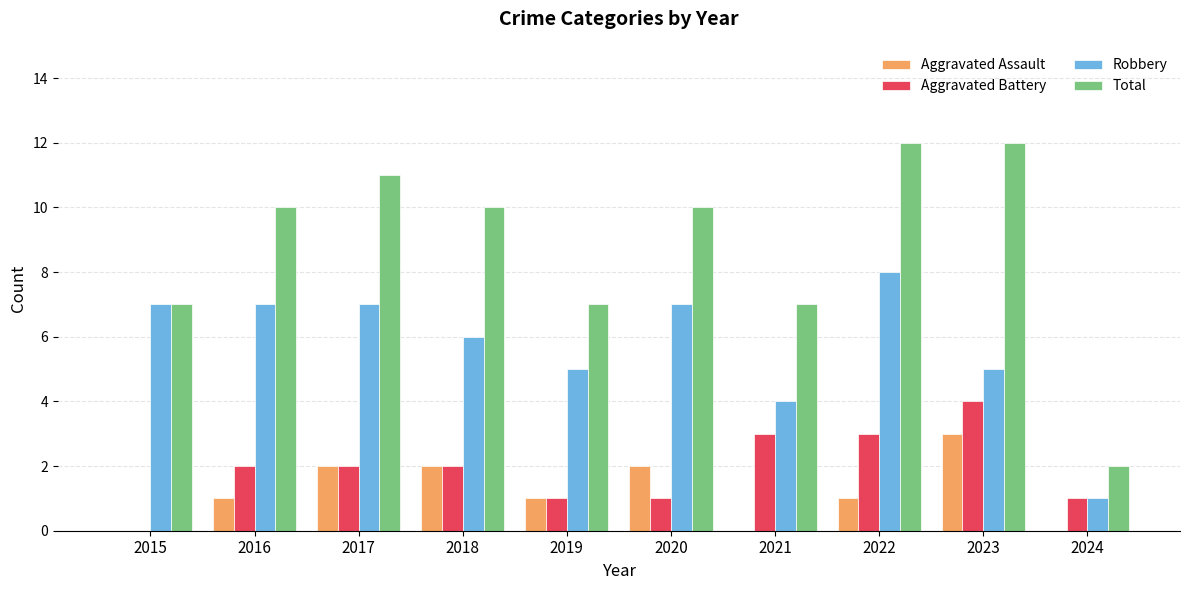

True or false: Robbery has a value of 7 at 2016.

True